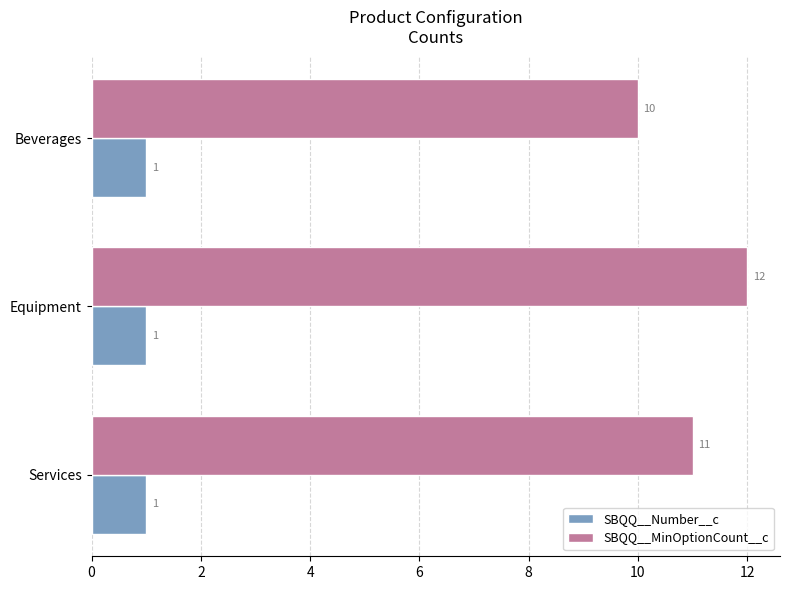

Rank the categories by SBQQ__MinOptionCount__c value from highest to lowest.

Equipment, Services, Beverages